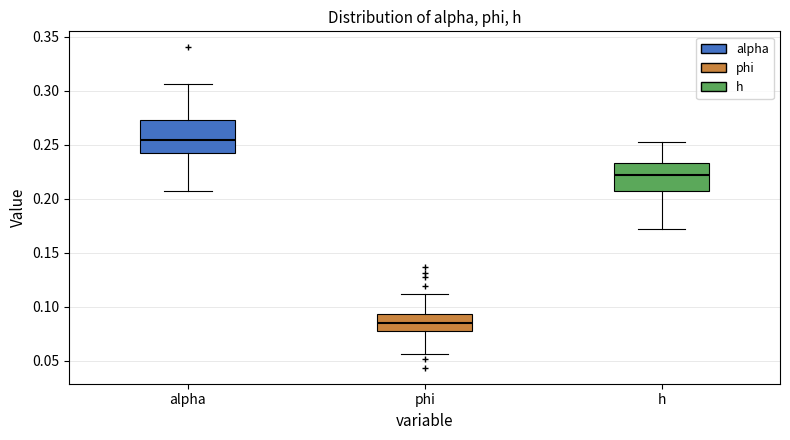

Reading left to right, read every box against the y-axis: the position of its median line, the range the box covers, and the ends of its whiskers. The values are not printed on the chart, so give them approximately, as read against the axis.

alpha: median 0.255, box 0.245 to 0.275, whiskers 0.205 to 0.305
phi: median 0.085, box 0.075 to 0.095, whiskers 0.055 to 0.110
h: median 0.220, box 0.205 to 0.235, whiskers 0.170 to 0.250